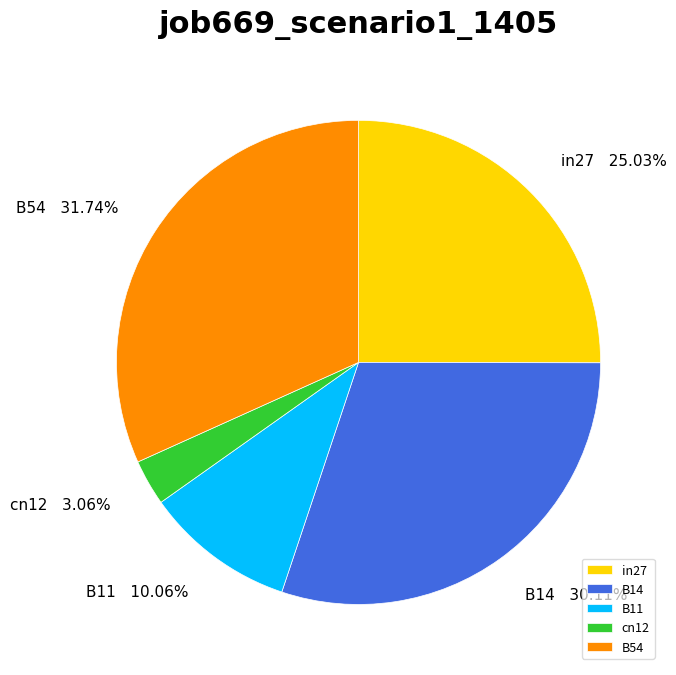

What is the smallest slice in the pie chart?

cn12